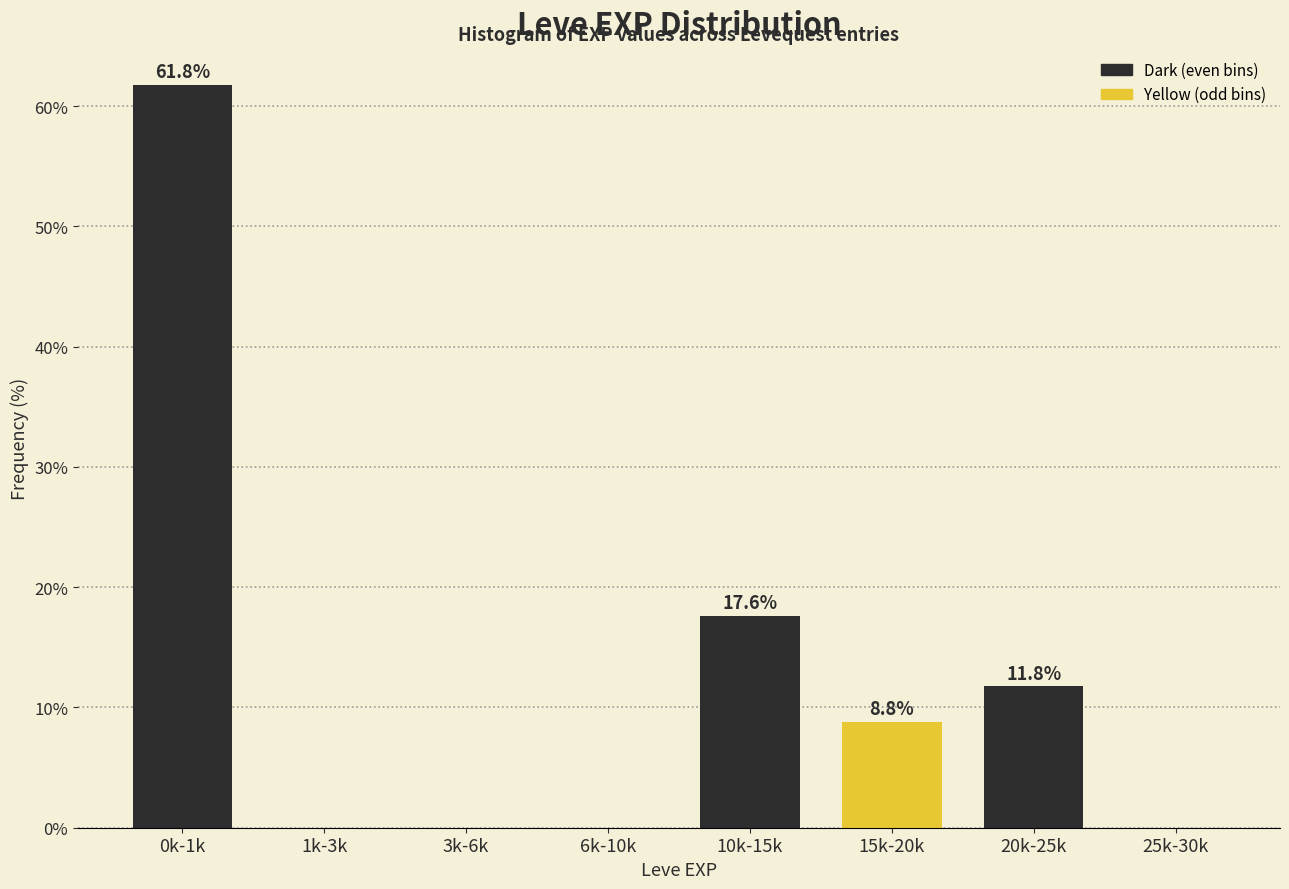

Reading left to right, list all the values displayed in this chart.

0k-1k=61.8	1k-3k=0.0	3k-6k=0.0	6k-10k=0.0	10k-15k=17.6	15k-20k=8.8	20k-25k=11.8	25k-30k=0.0